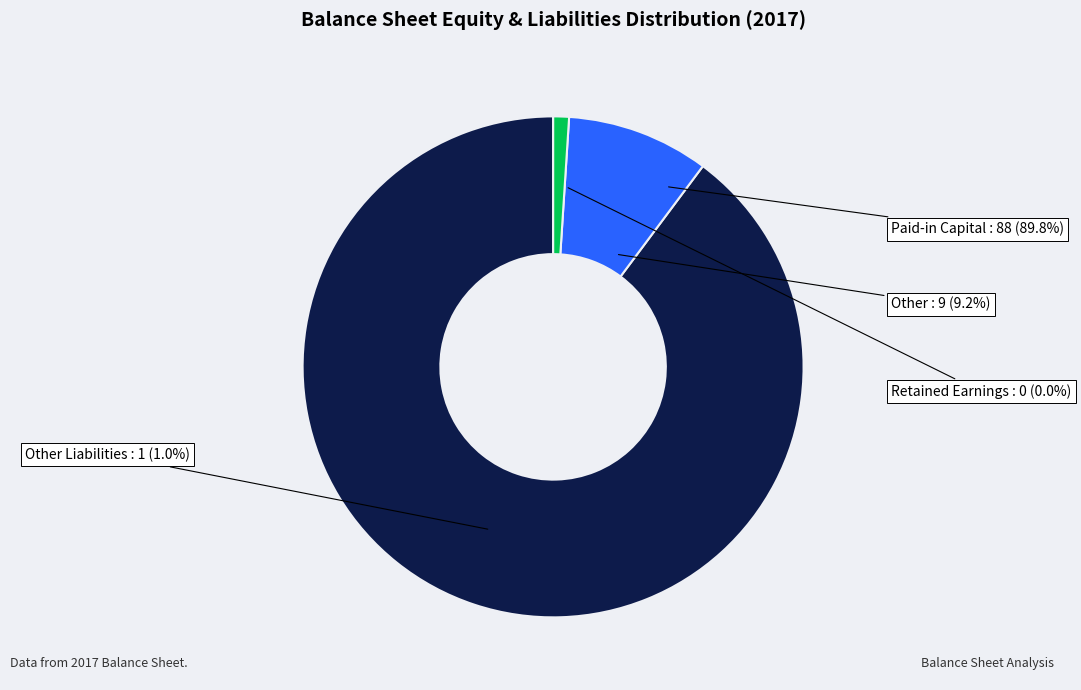

What percentage is the Other slice, to the nearest percent?

9%